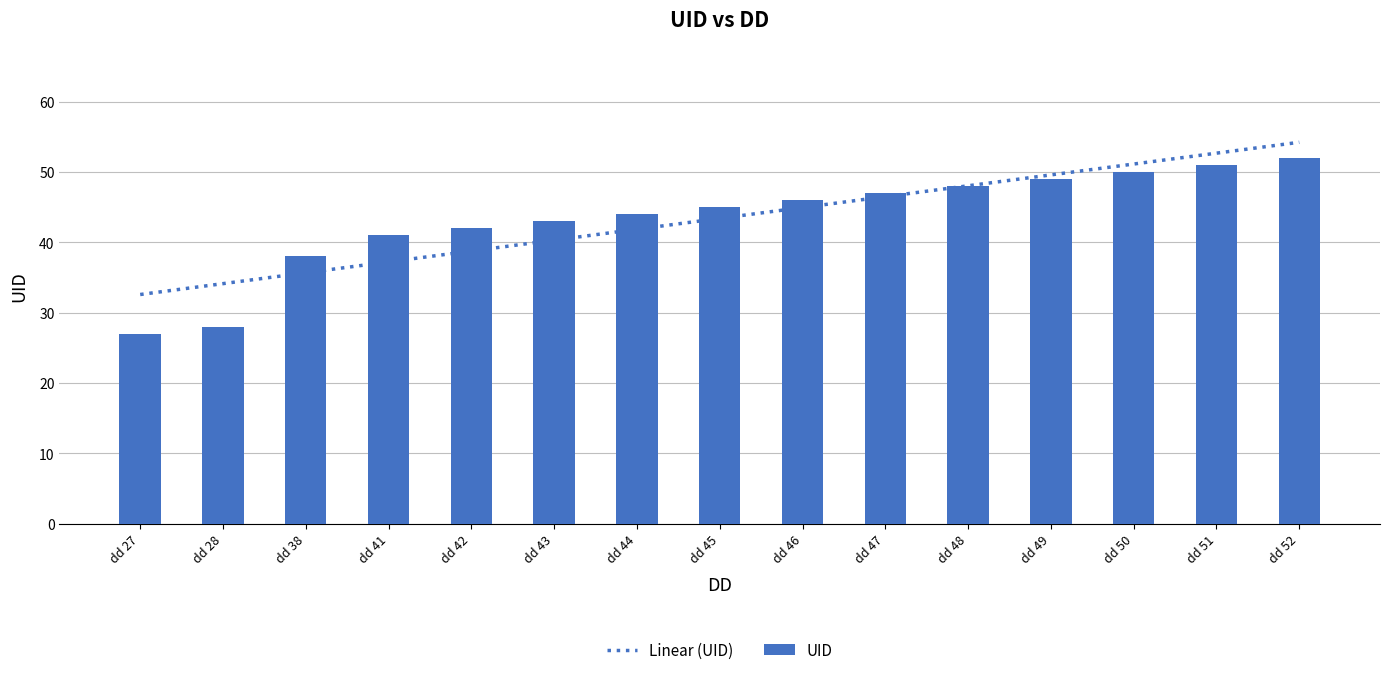

The UID series shows 48 at dd 48. True or false?

True